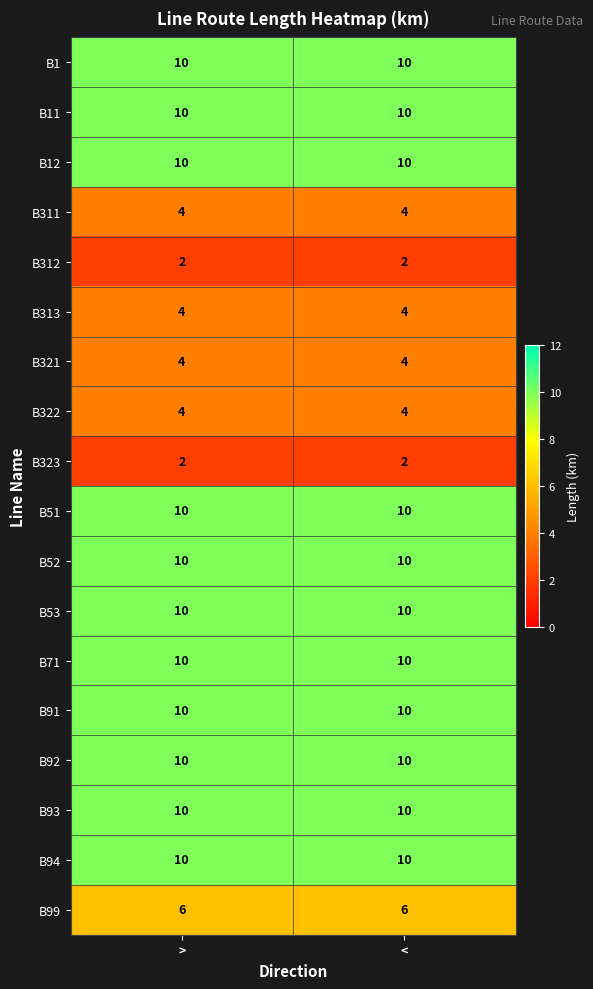

What is the average value of the B93 series?

10